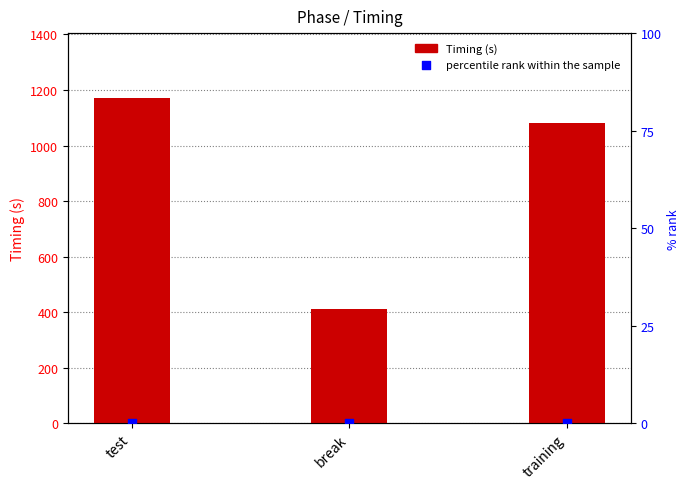

What is the total value across all series at test?

1170.3